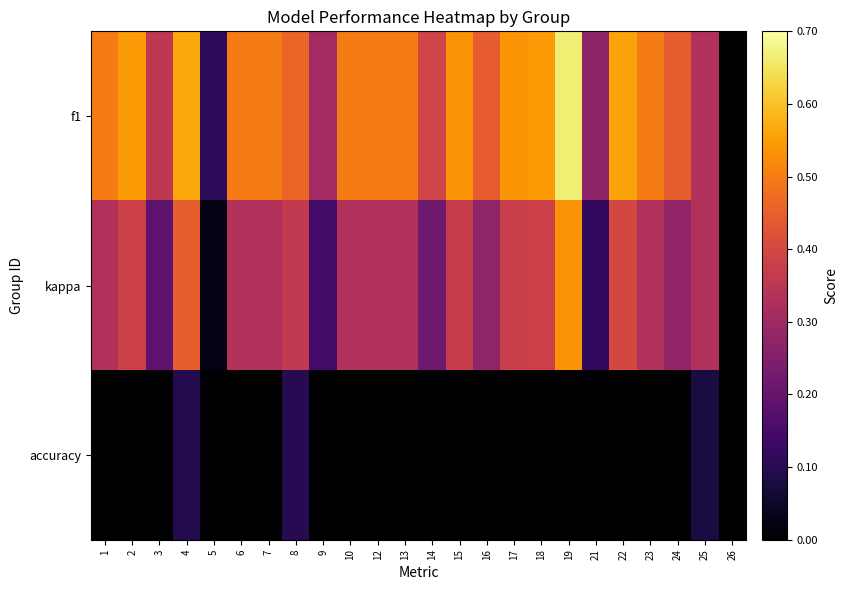

Rank the series at 25 from lowest to highest value.

accuracy, f1, kappa